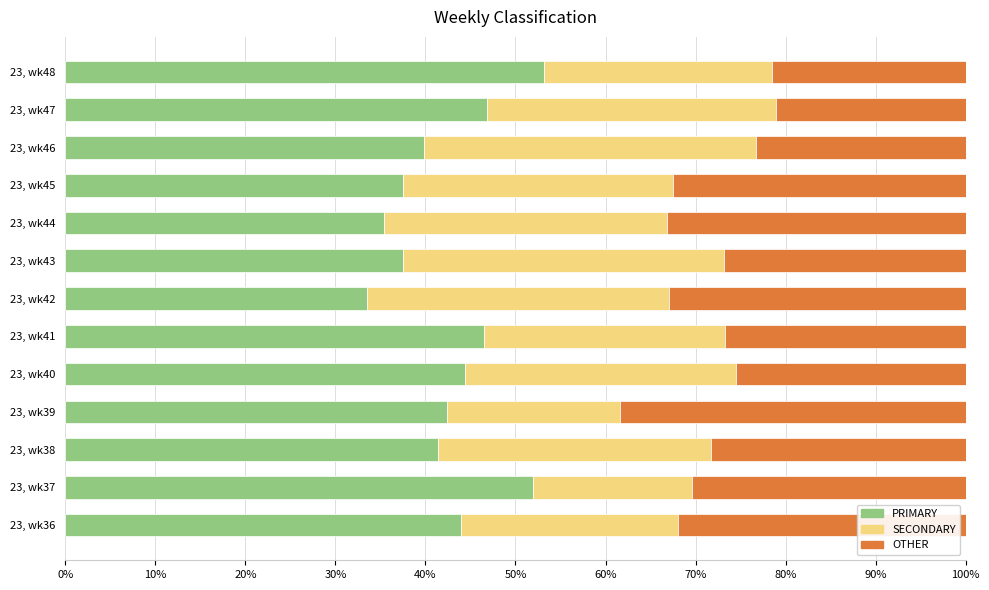

What is the minimum value for PRIMARY?

33.5